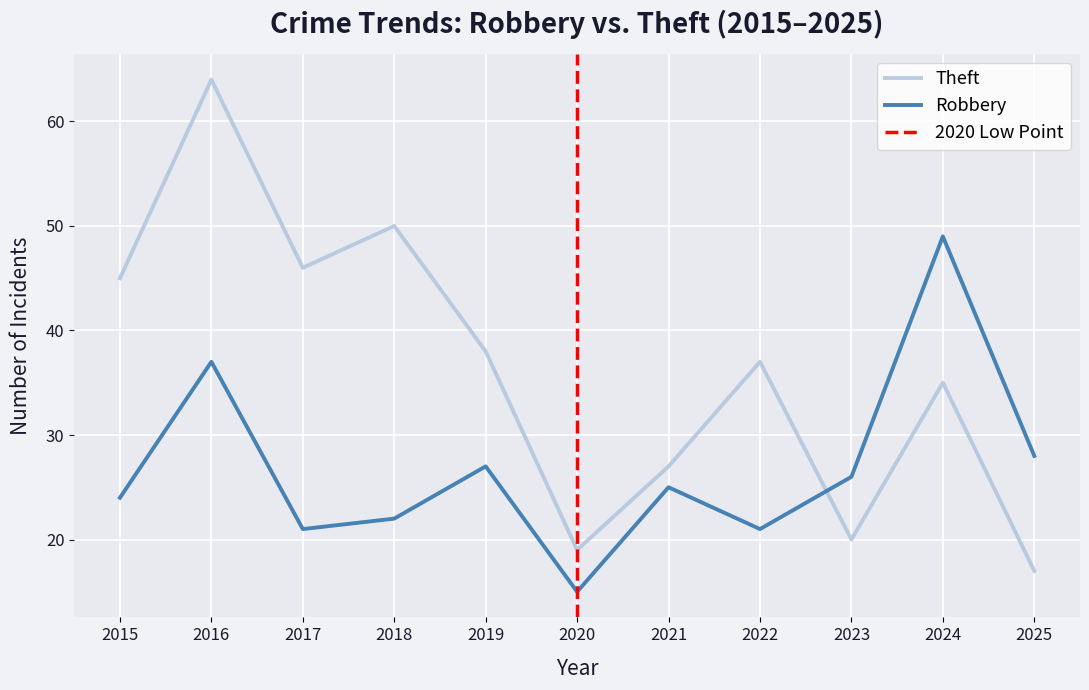

At which category does Theft reach its first local valley?

2017